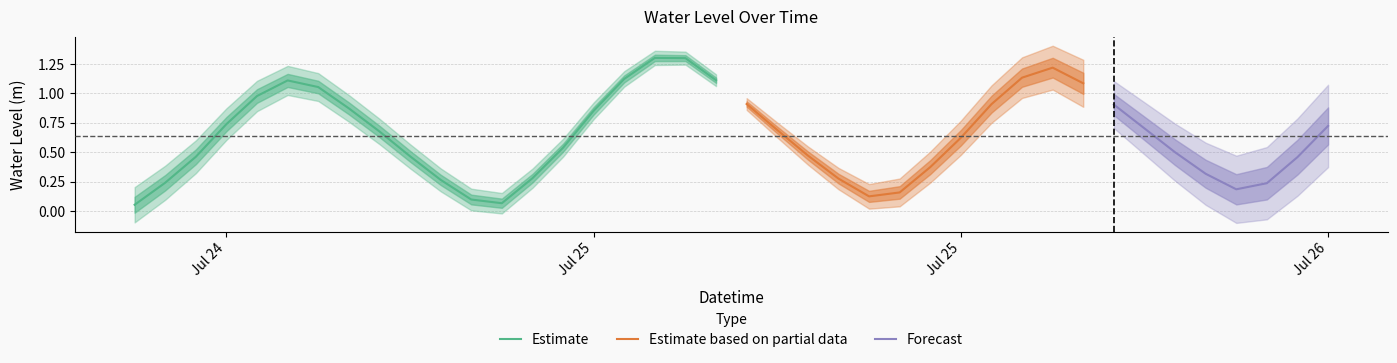

Count the number of categories in the chart.

40